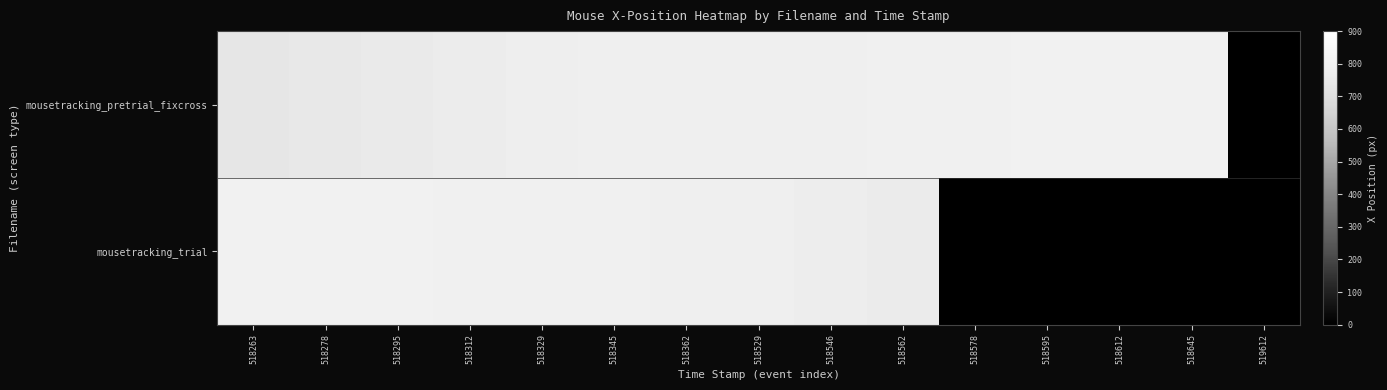

Which series has the widest spread of values?

mousetracking_pretrial_fixcross